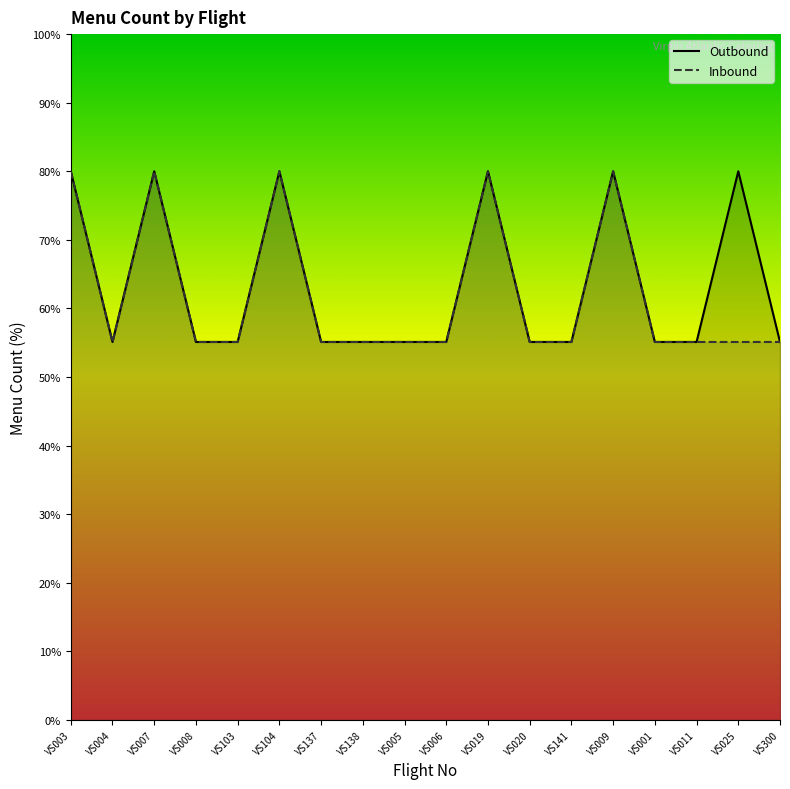

List the labels in order of Outbound value, largest first.

VS003, VS007, VS104, VS019, VS009, VS025, VS004, VS008, VS103, VS137, VS138, VS005, VS006, VS020, VS141, VS001, VS011, VS300